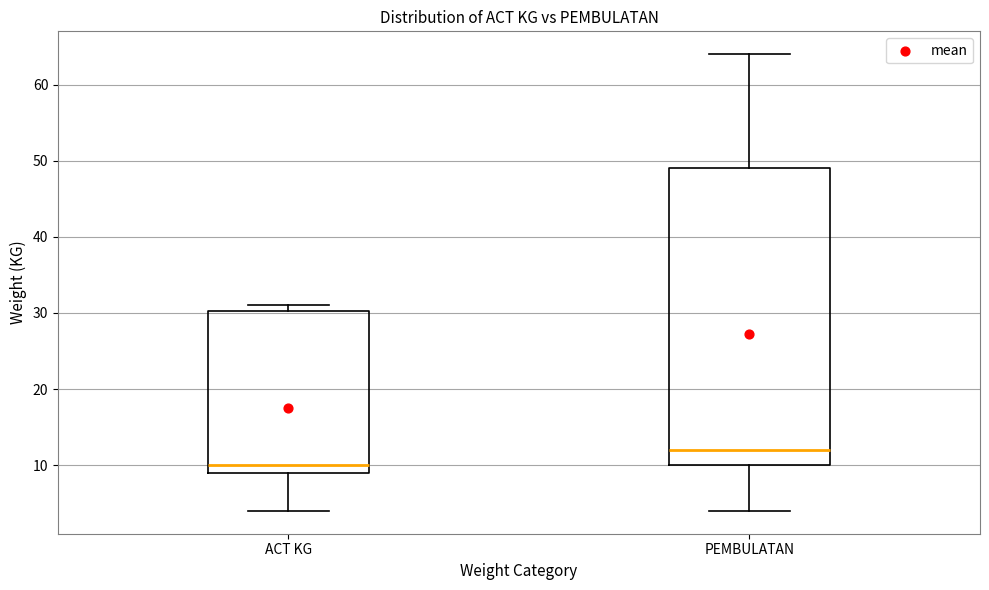

Reading left to right, read every box against the y-axis: the position of its median line, the range the box covers, and the ends of its whiskers. The values are not printed on the chart, so give them approximately, as read against the axis.

ACT KG: median 10, box 9 to 30, whiskers 4 to 31
PEMBULATAN: median 12, box 10 to 49, whiskers 4 to 64